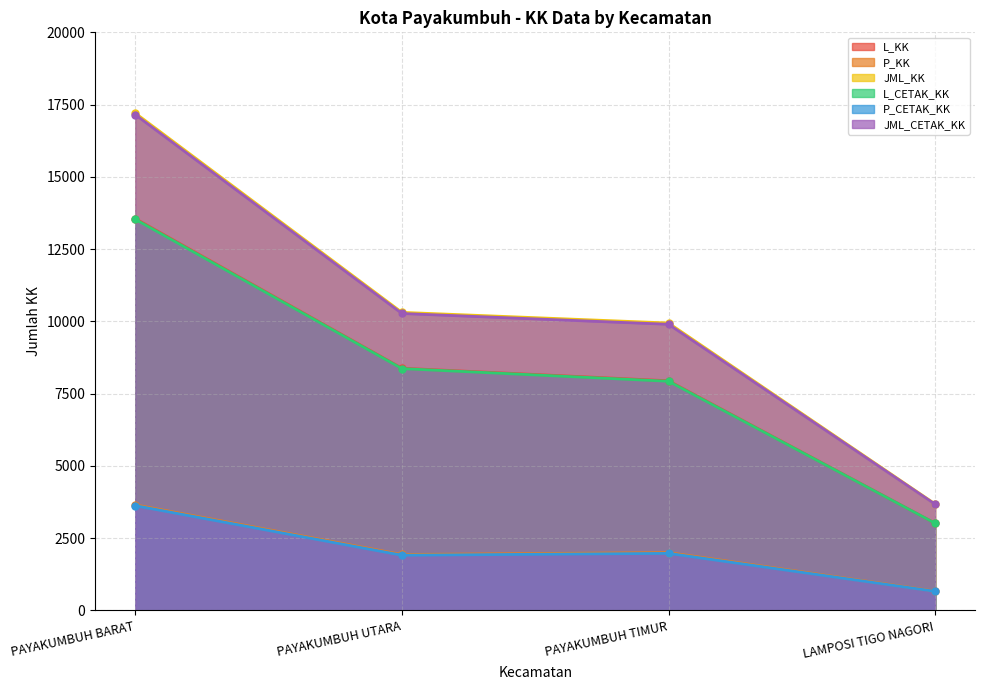

How many categories are shown in the chart?

4